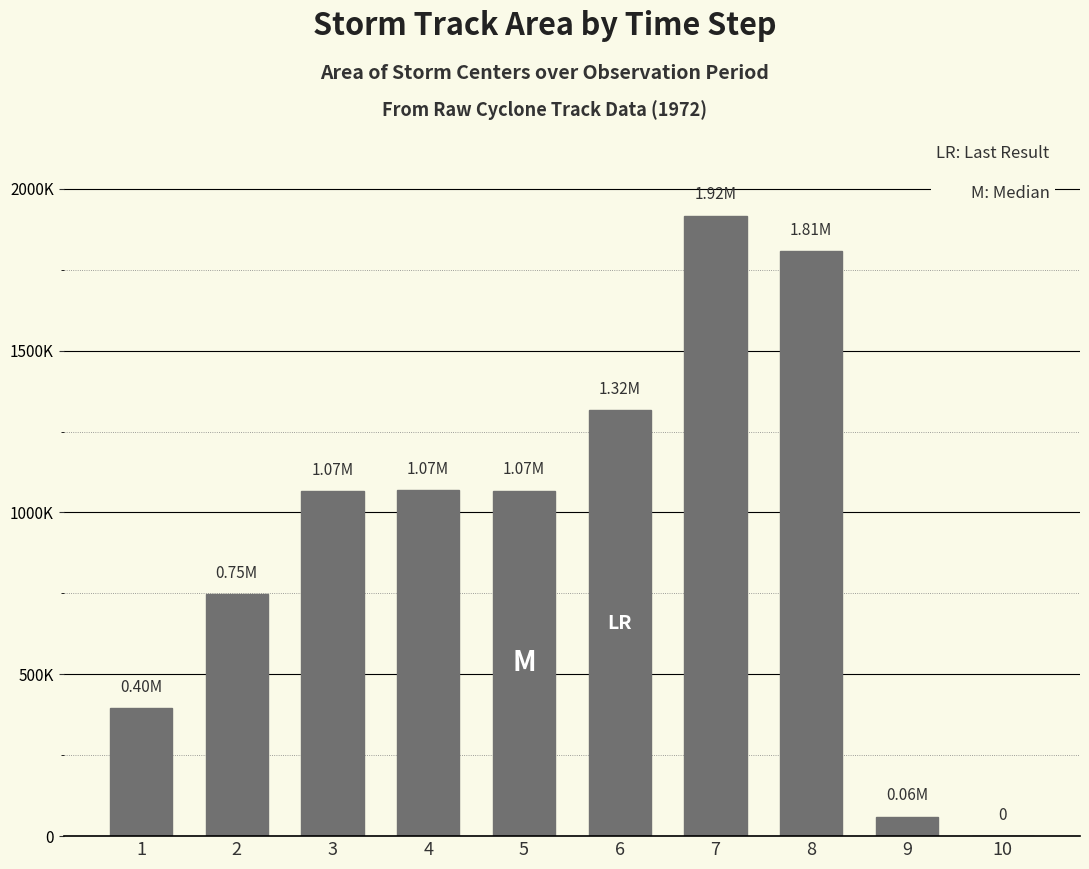

At which category does the chart reach its minimum across all series?

10